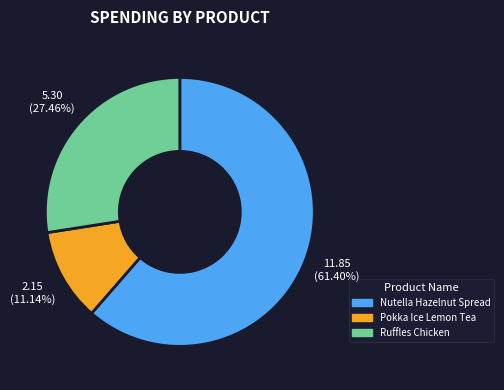

Is Nutella Hazelnut Spread the majority of the pie?

Yes